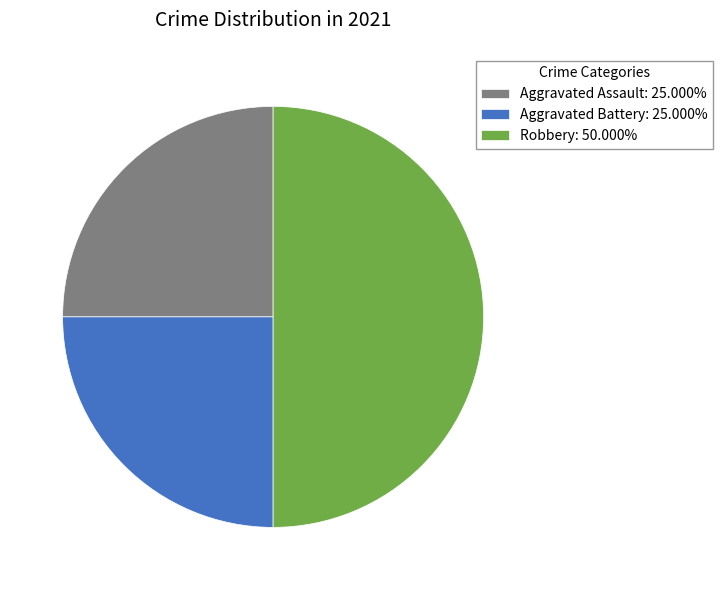

Do Aggravated Battery: 25.000% and Robbery: 50.000% together represent more than half of the pie?

Yes